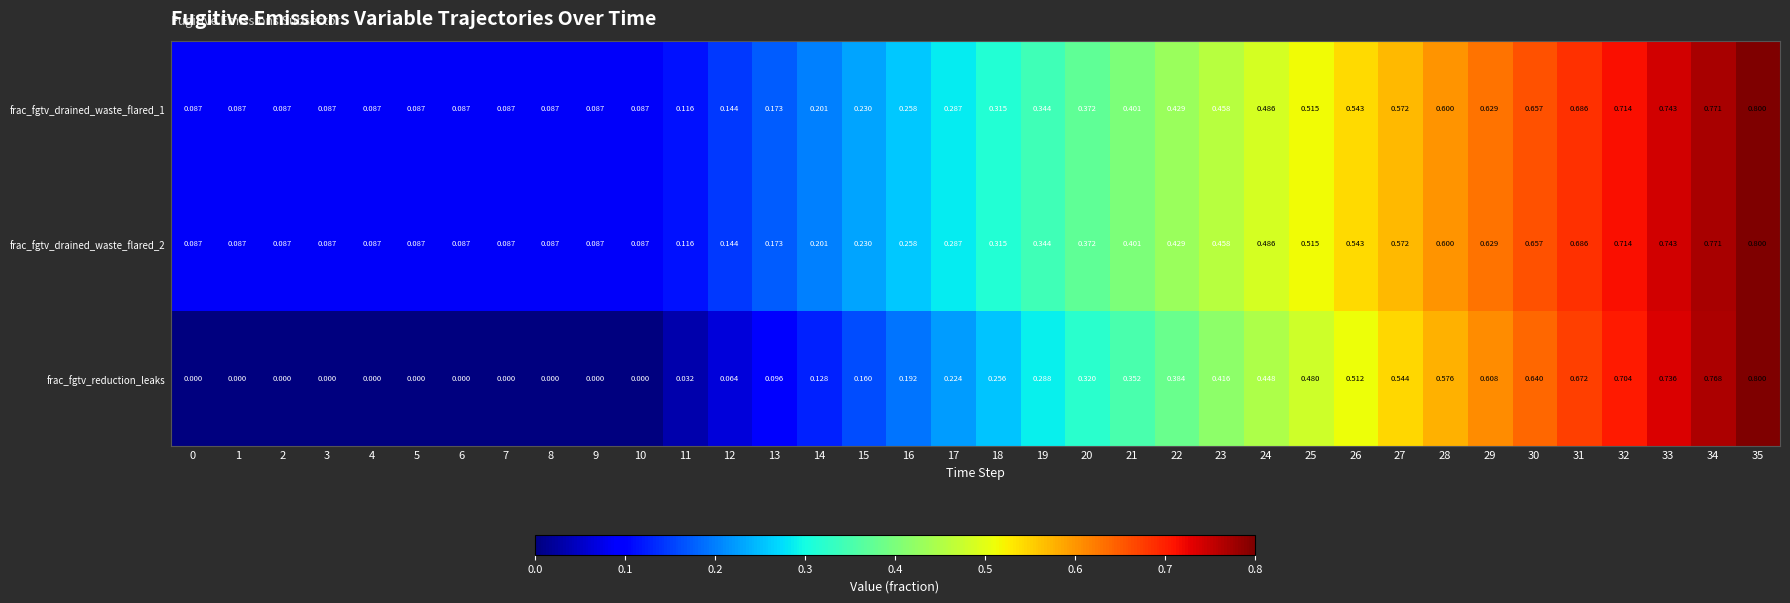

Which series has the largest range (max minus min)?

frac_fgtv_reduction_leaks